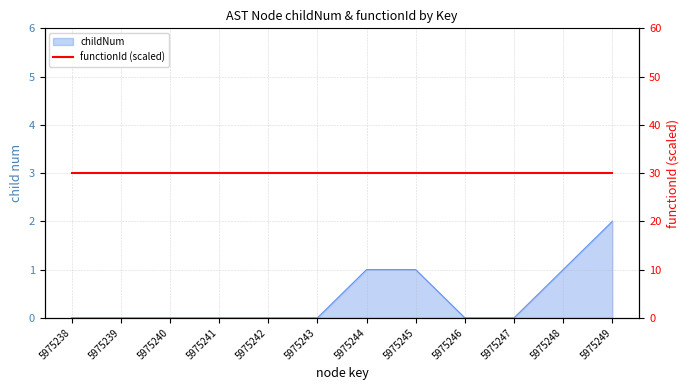

True or false: the data has more than 0 interior local peaks.

False